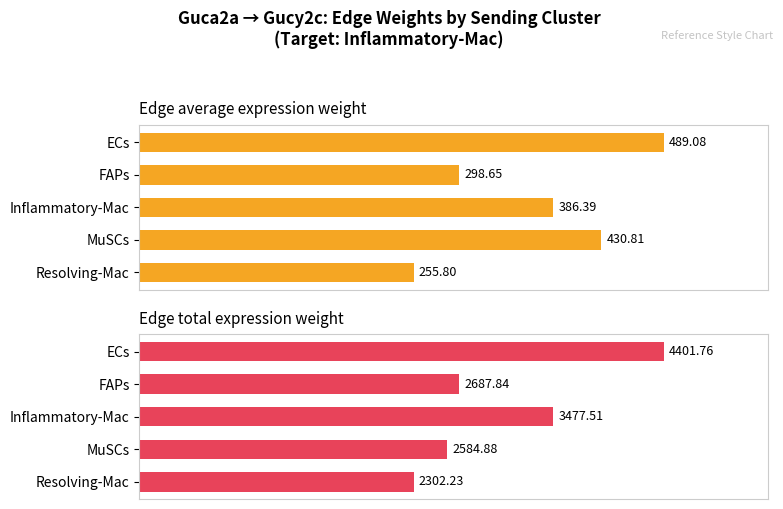

How many bars are there in total?

10